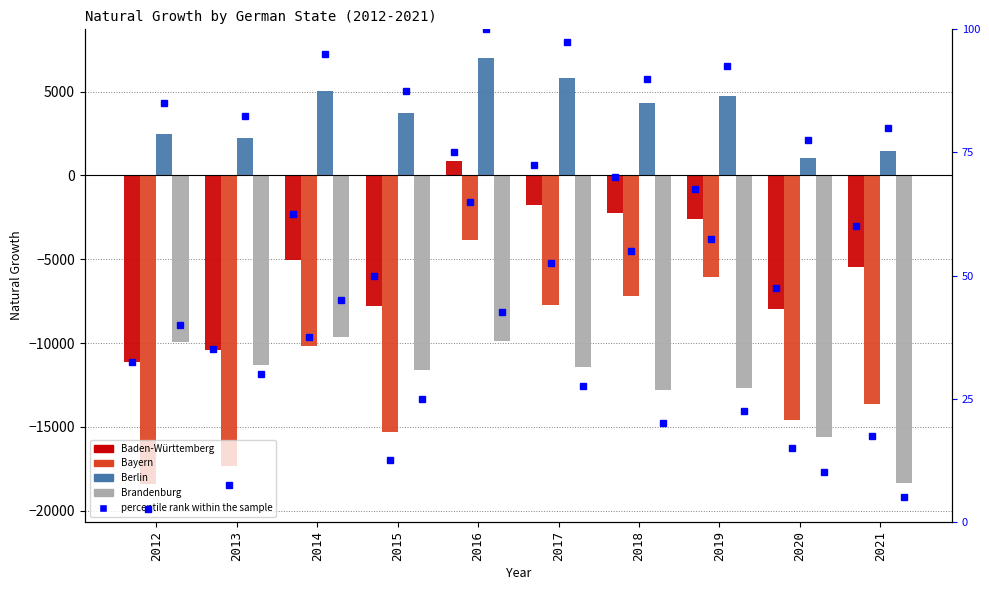

The value of Baden-Württemberg at 2012 is -16355. True or false?

False